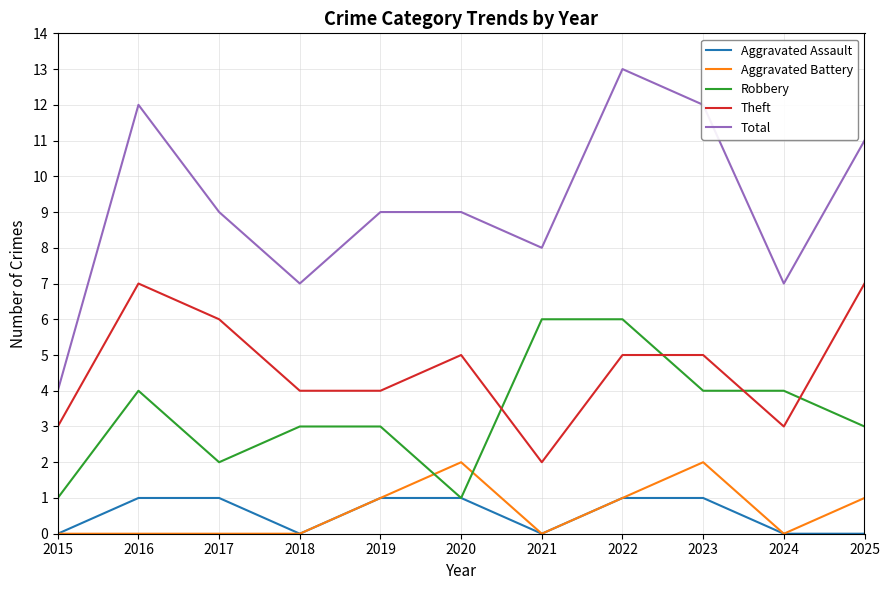

Is it true that Aggravated Battery equals 0 at 2024?

True